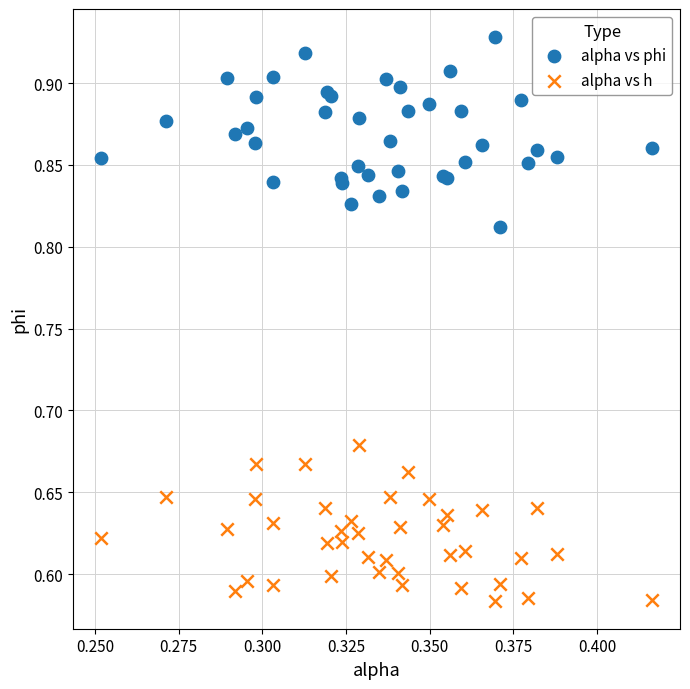

Which series contains the highest Y value?

alpha vs phi